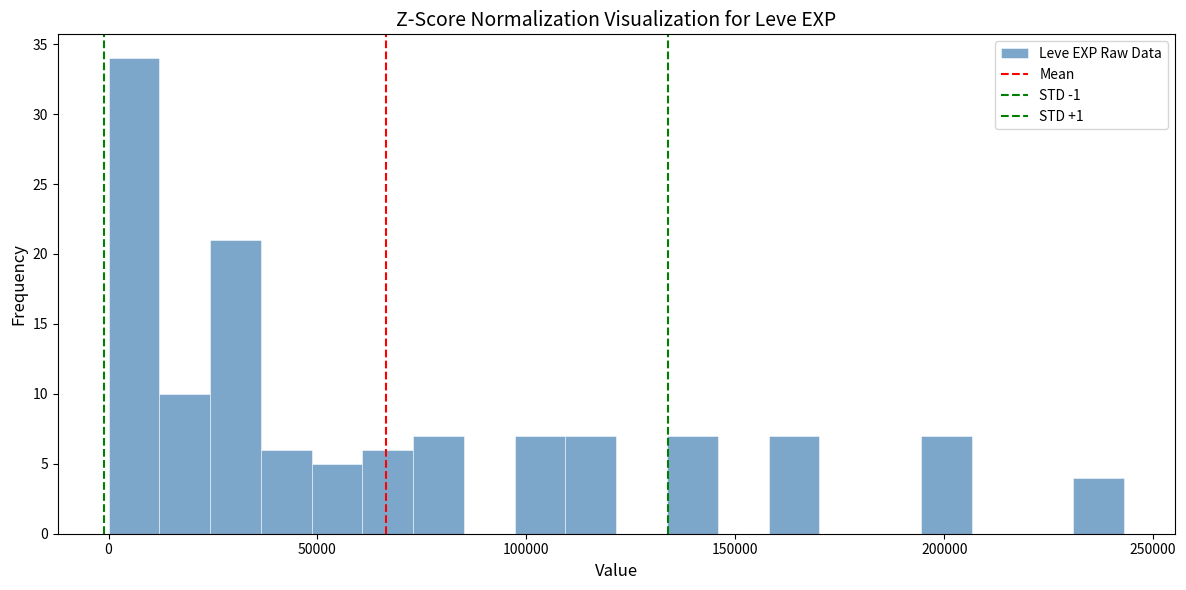

Read against the x-axis, roughly where is the centre of the tallest bar?

5000